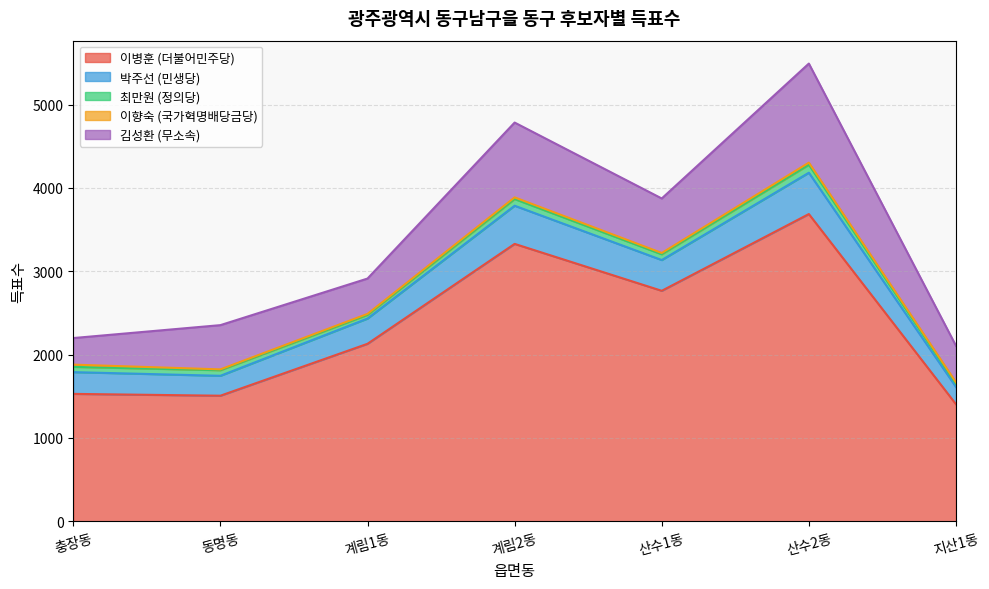

At which category is the sum across all series the highest?

산수2동